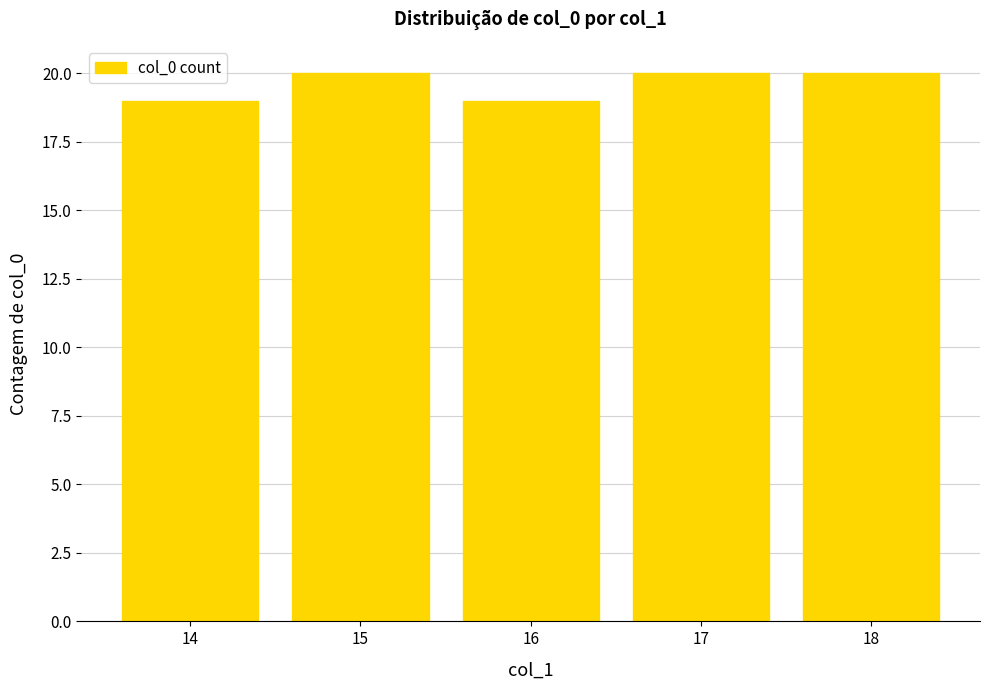

The chart shows a value of 20 at 18. True or false?

True